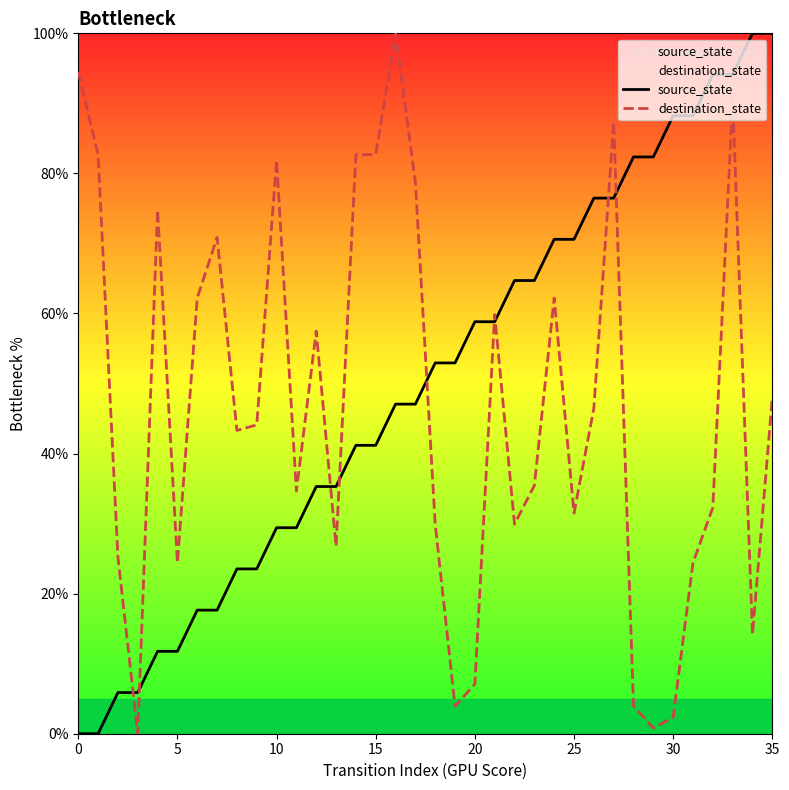

What is the maximum value for source_state?

100.0